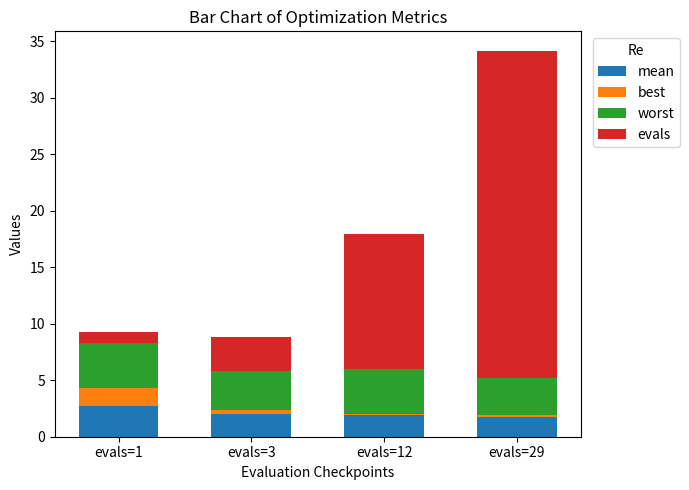

At which category is the sum across all series the highest?

evals=29